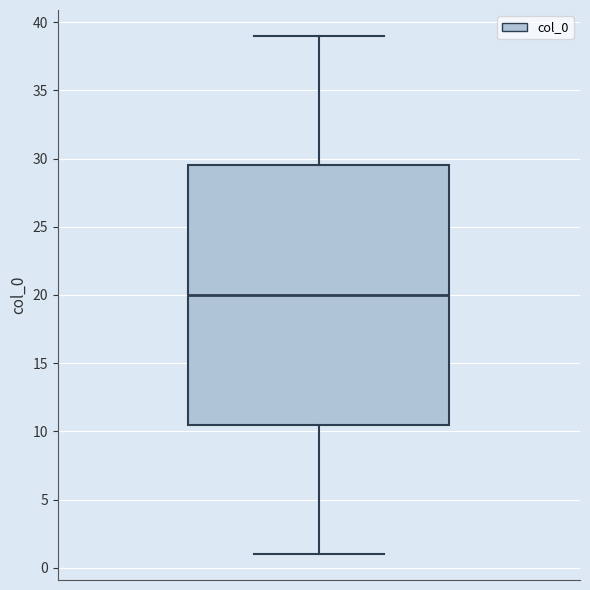

Where is the upper edge of the box on the y-axis? The values are not printed on the chart, so give them approximately, as read against the axis.

29.5